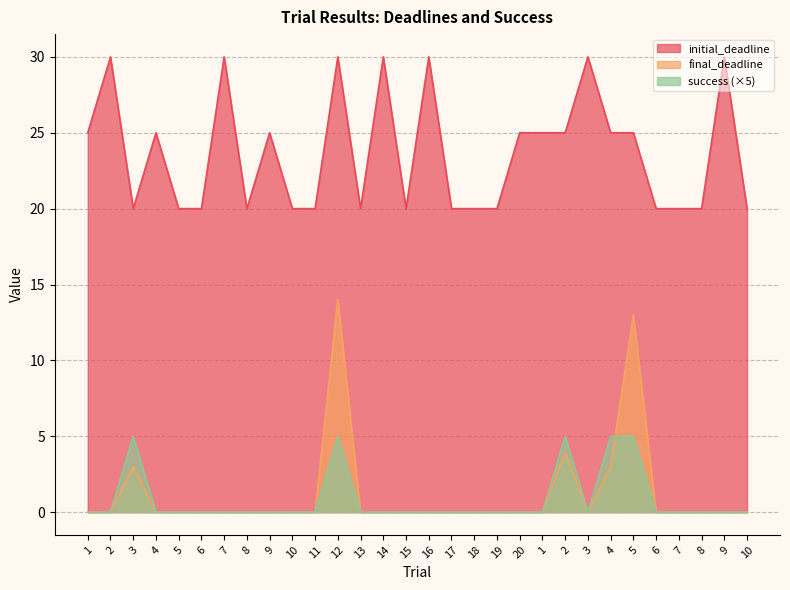

Is it true that initial_deadline equals 6 at 3?

False